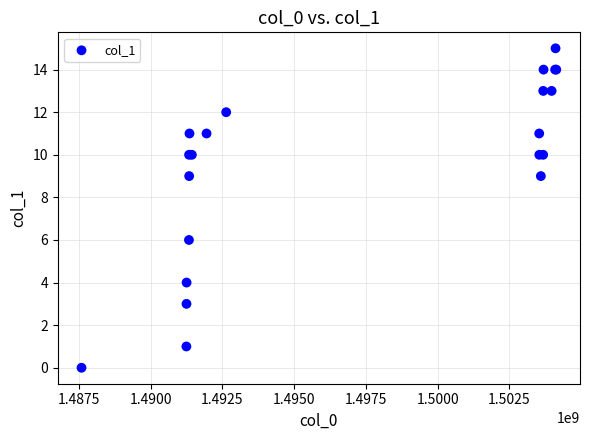

What Y value in the scatter plot is closest to 7?

6